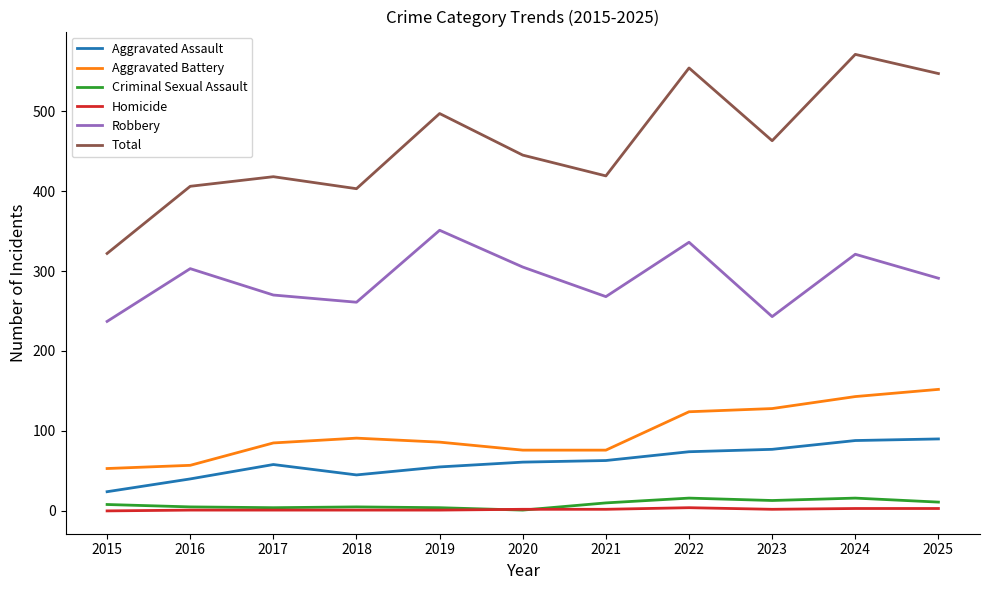

True or false: Robbery and Criminal Sexual Assault cross at least once.

False